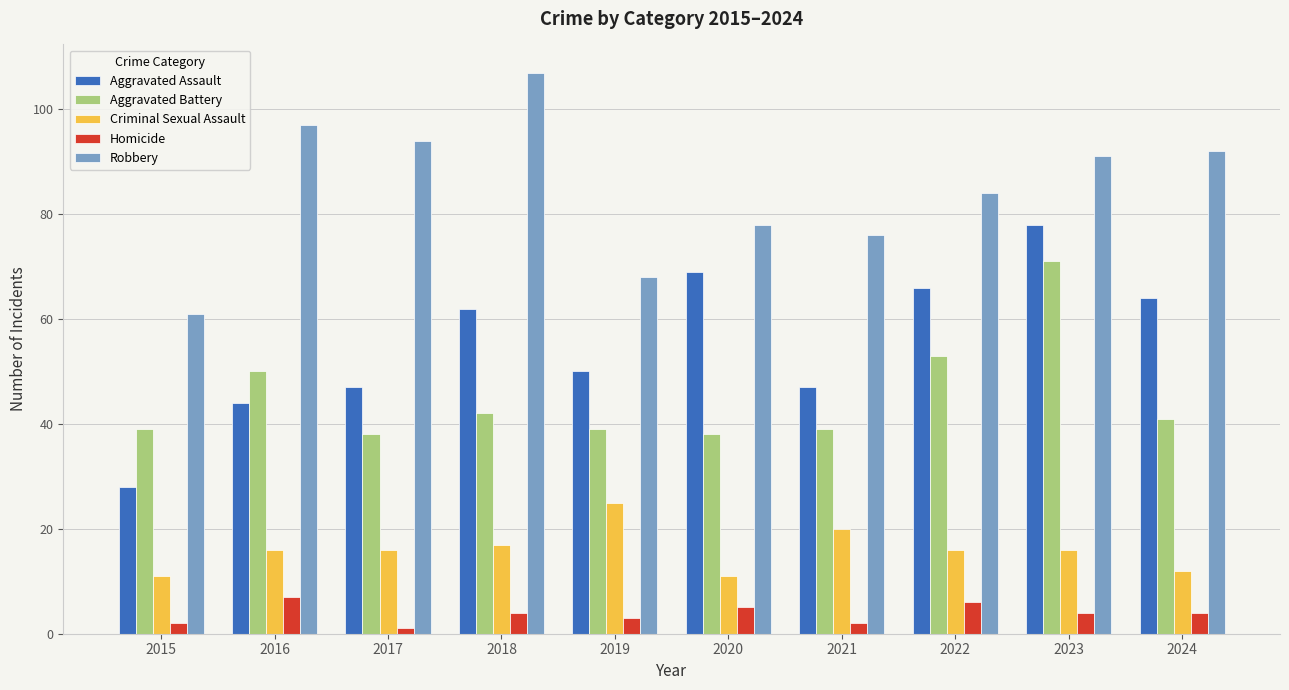

Is the value of Homicide at 2017 greater than the value of Aggravated Battery at 2019?

No